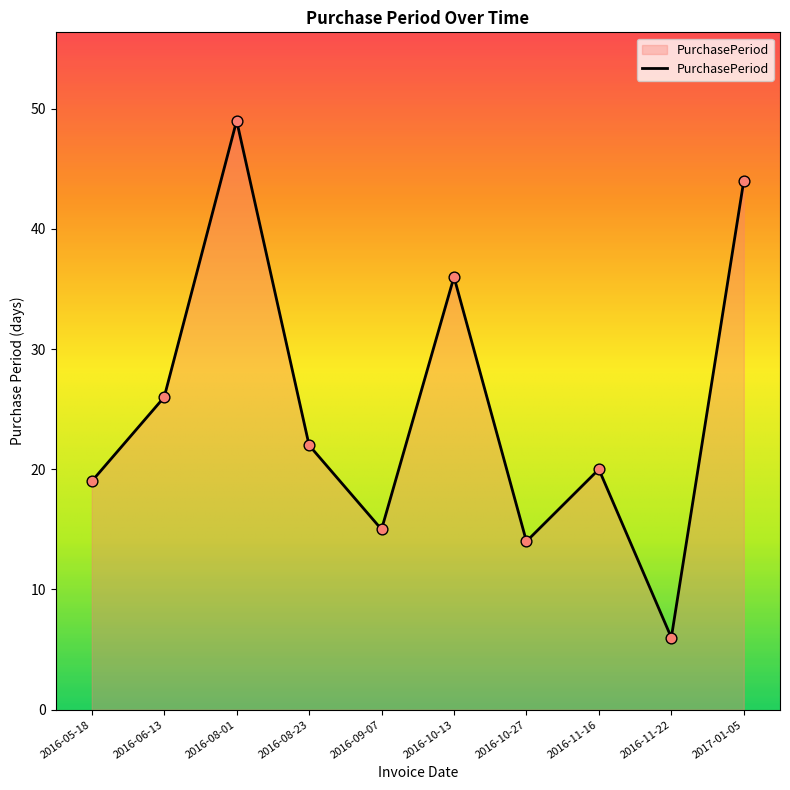

Approximately how many times larger is the value at 2016-11-16 compared to 2016-08-23?

0.9